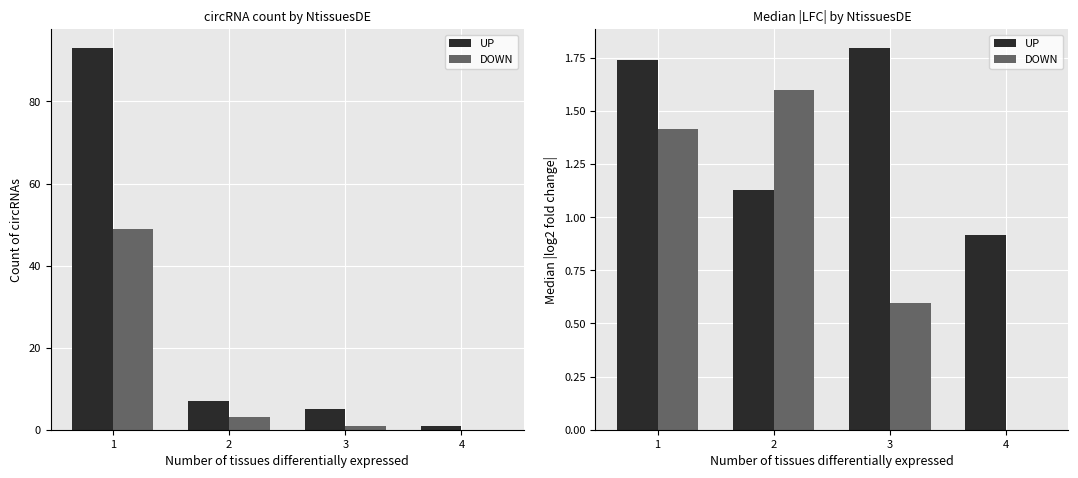

What are all the series names shown in the legend?

UP, DOWN